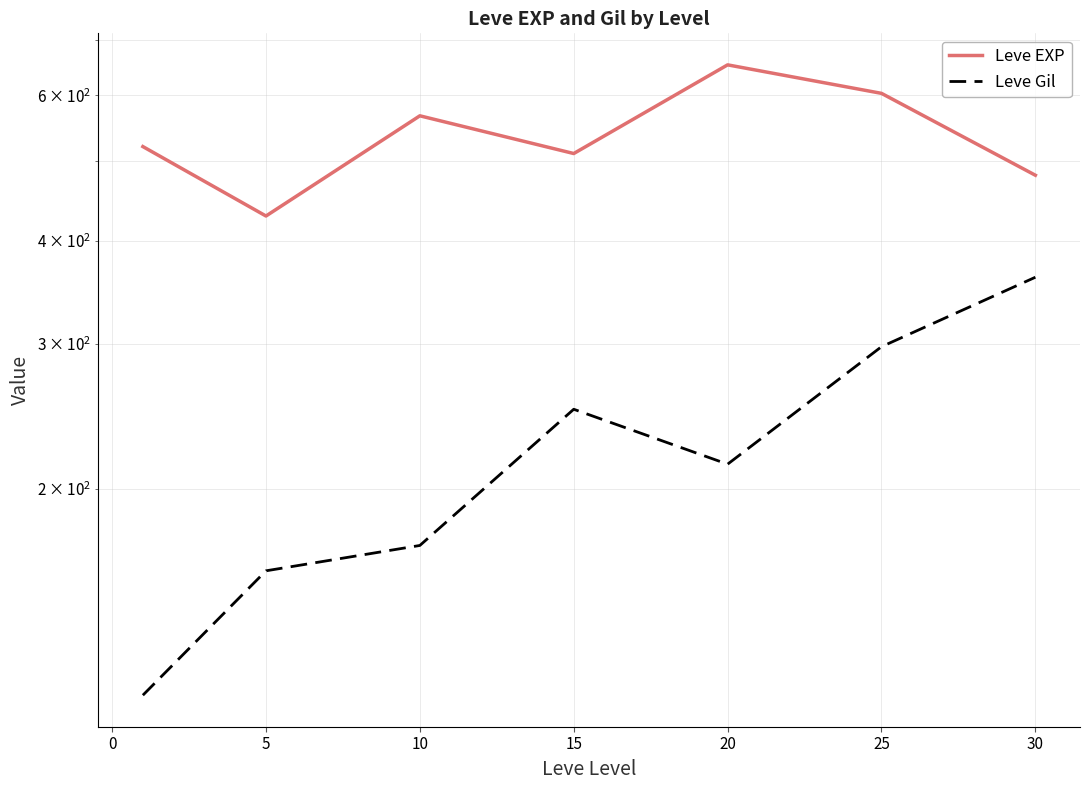

True or false: Leve Gil and Leve EXP intersect in this chart.

False